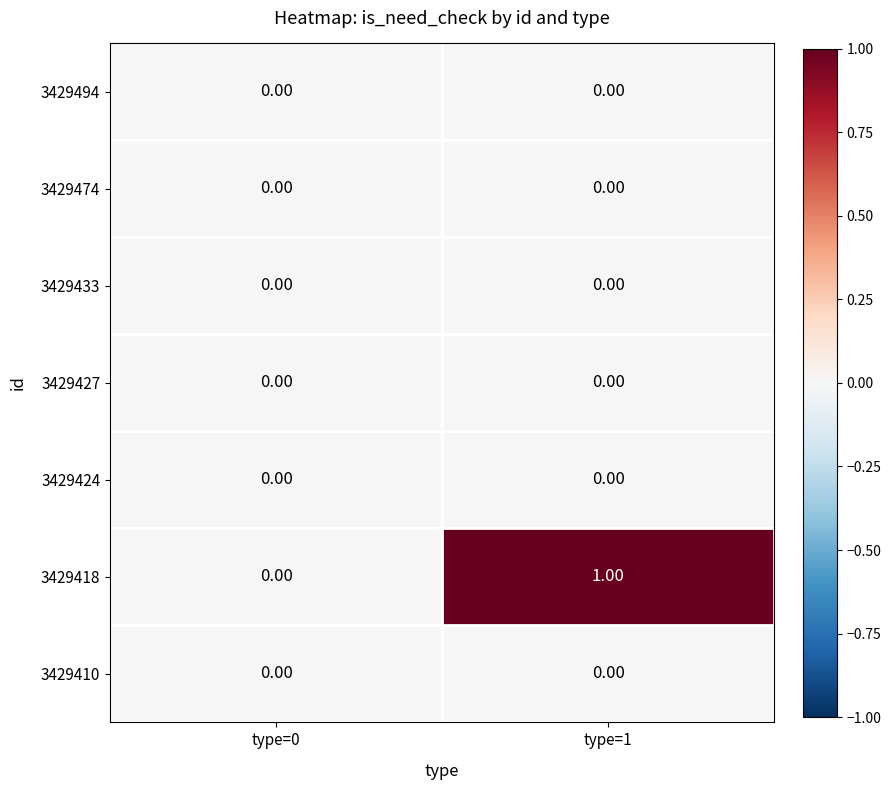

What is the greatest value displayed?

1